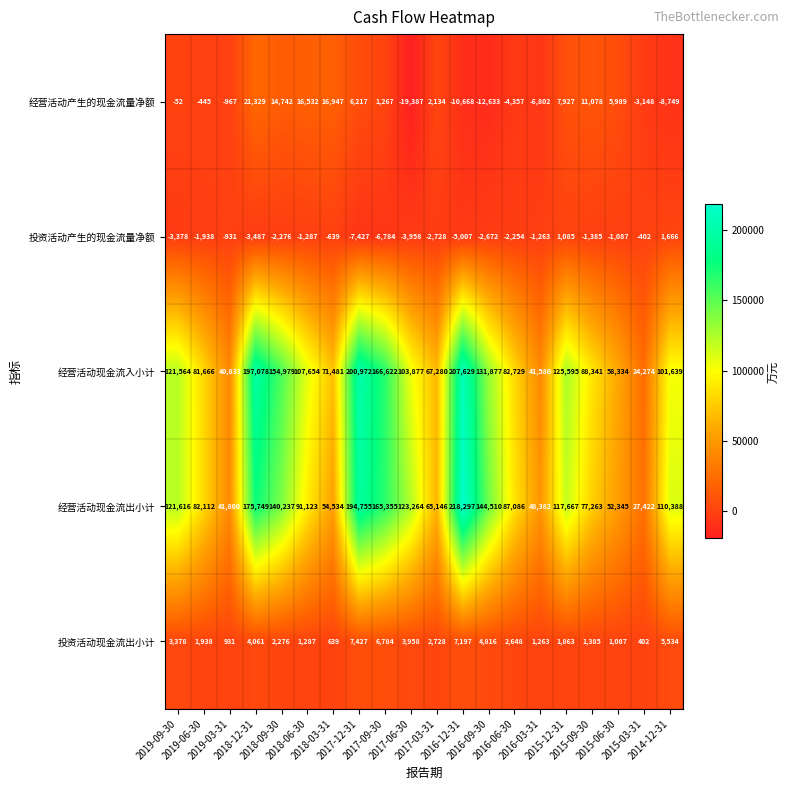

What is the average value of the 经营活动产生的现金流量净额 series?

1848